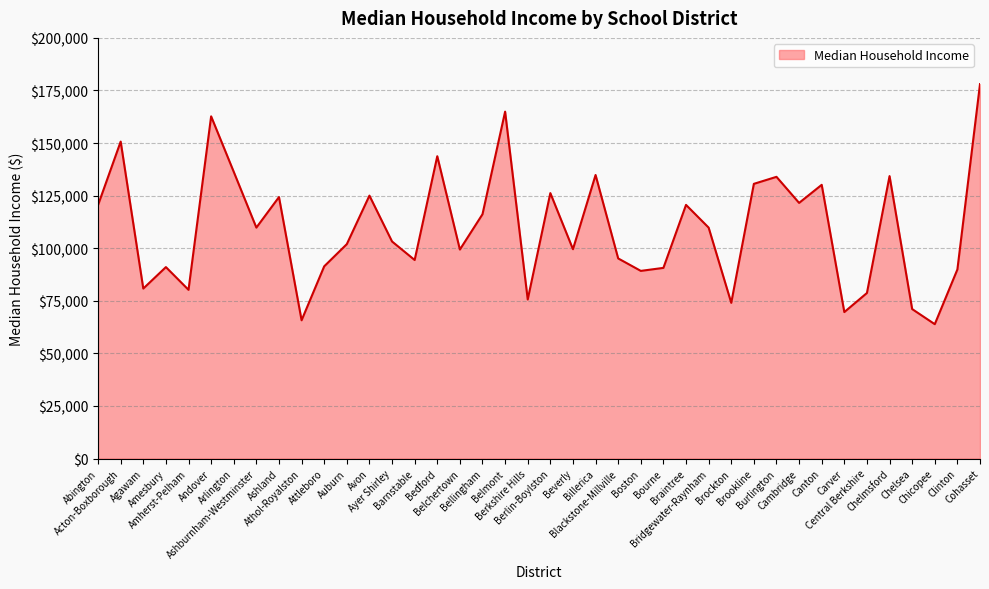

What is the average value?

109483